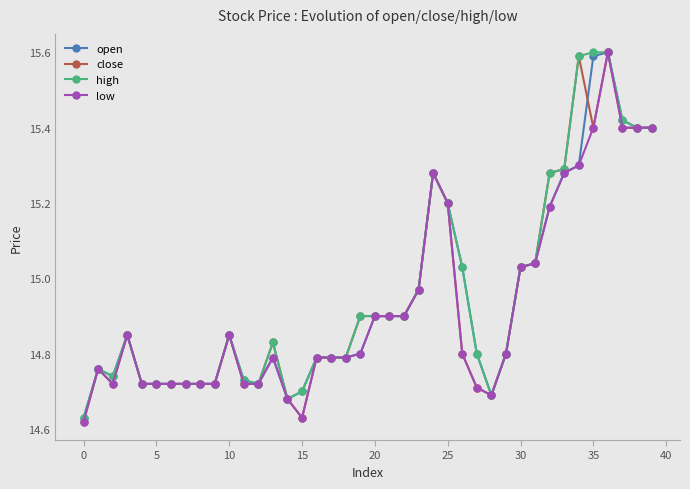

True or false: low has more than 0 interior local peaks.

True